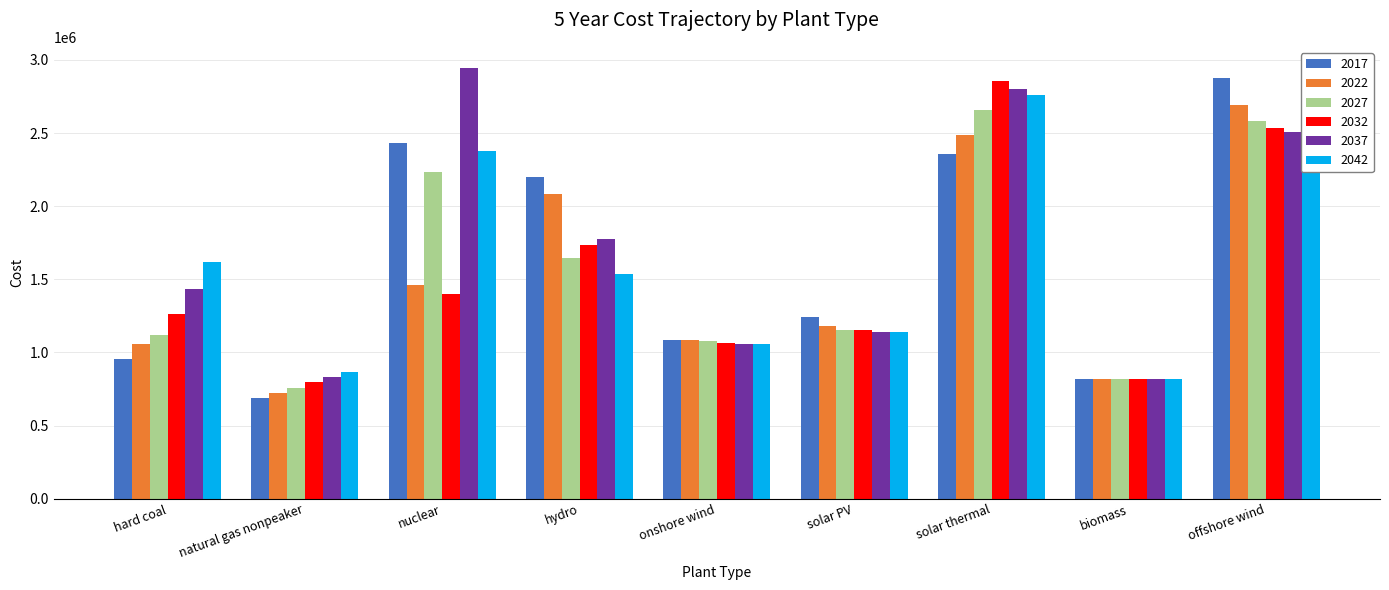

The value of 2037 at natural gas nonpeaker is 252774.2. True or false?

False